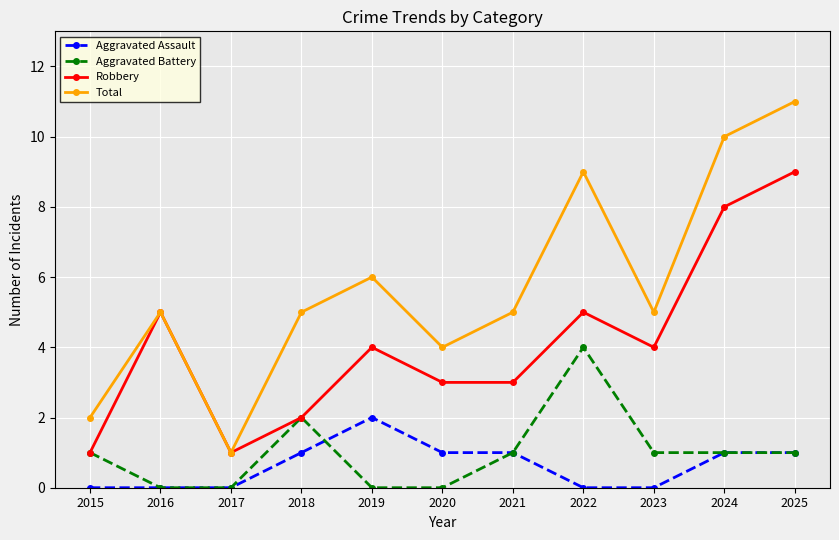

What is the total value across all series at 2020?

8